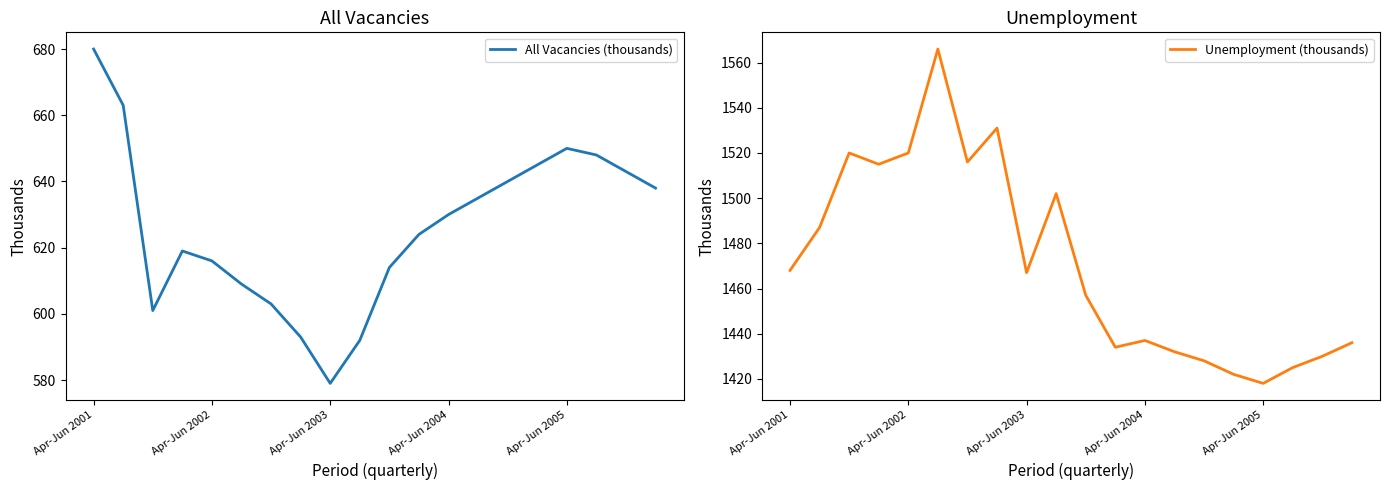

Is this an area chart (filled region under the line)?

No